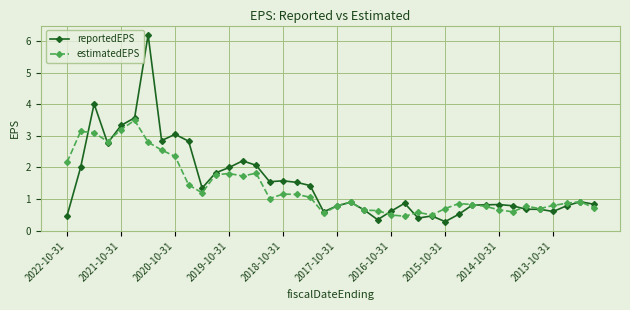

What is the greatest value displayed?

6.2